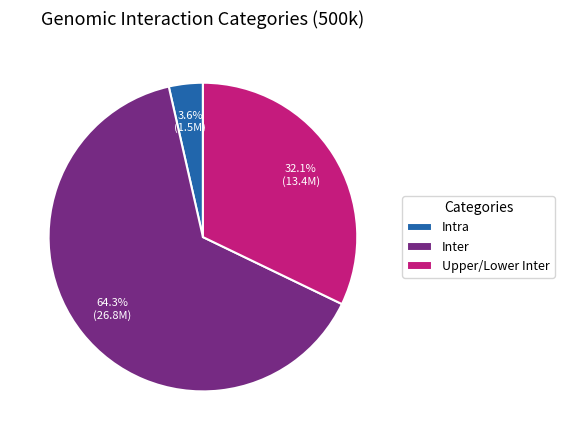

How many segments does this pie chart have?

3